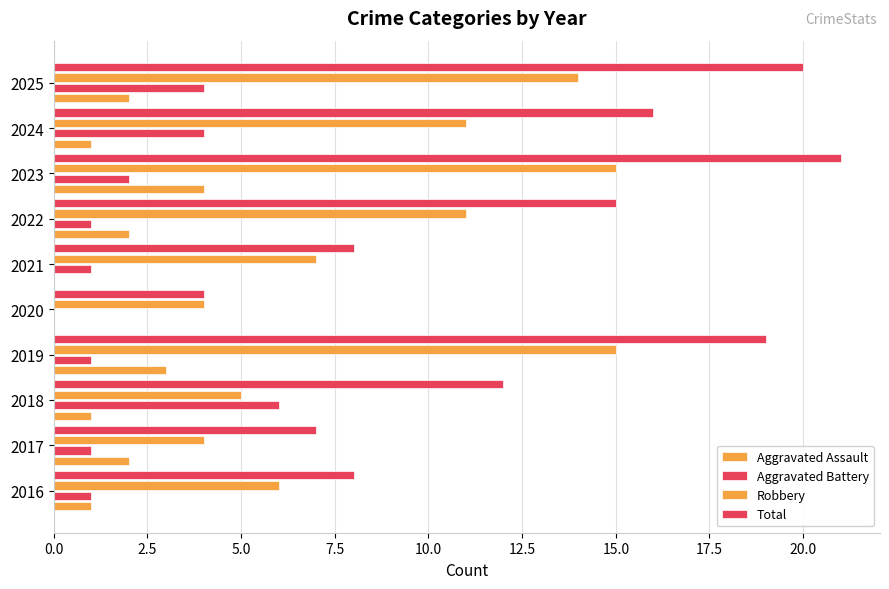

How many distinct data groups are displayed?

4